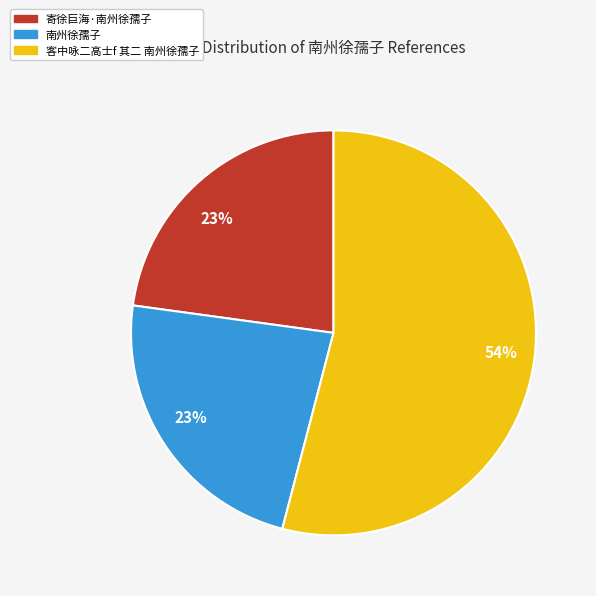

Does any single category account for the majority?

Yes